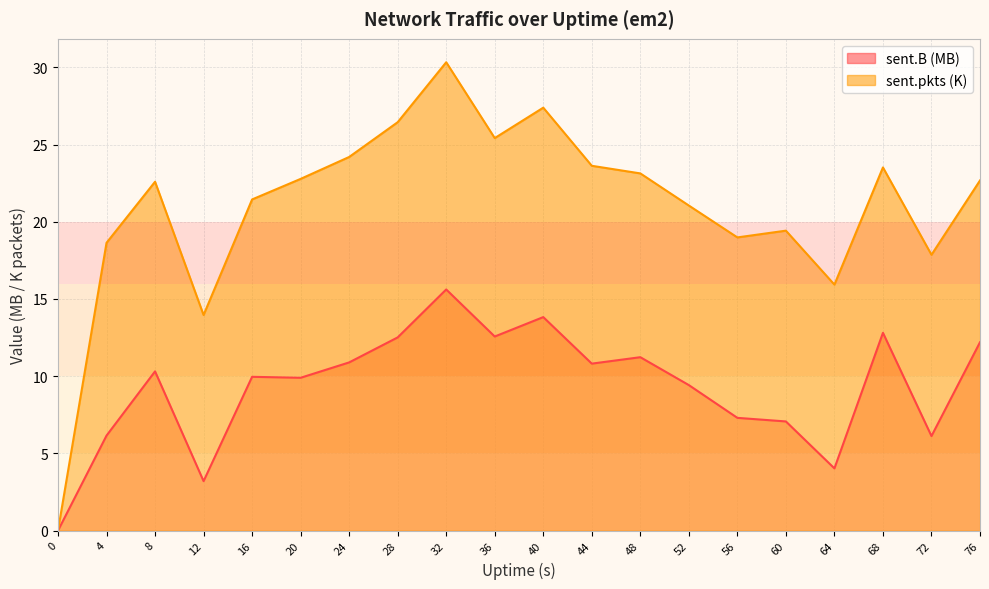

True or false: sent.pkts and sent.B cross at least once.

False